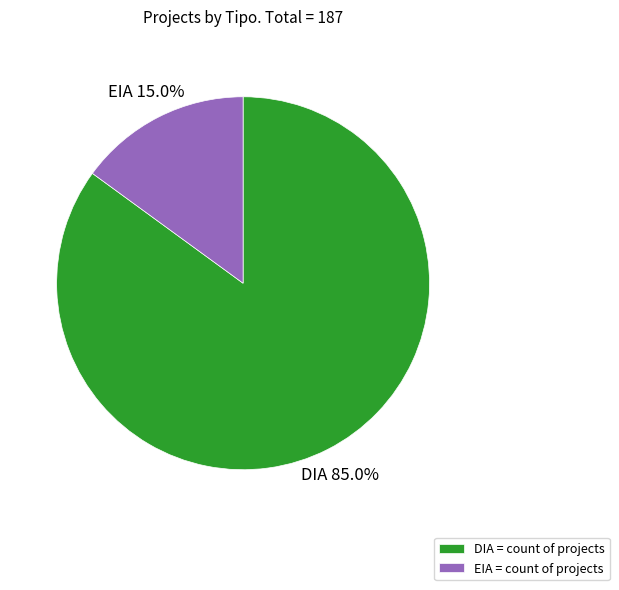

Which slice is the smallest?

EIA